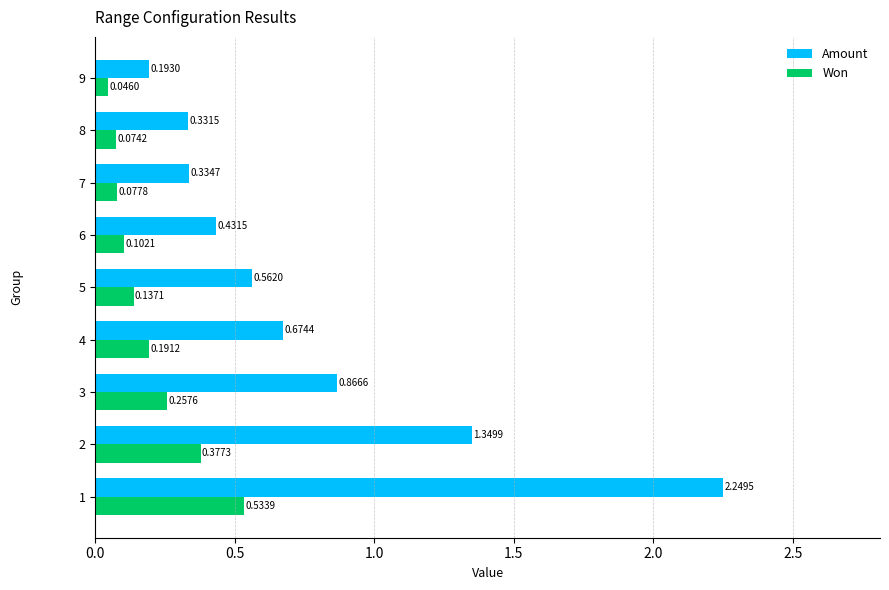

Which series has the widest spread of values?

Amount